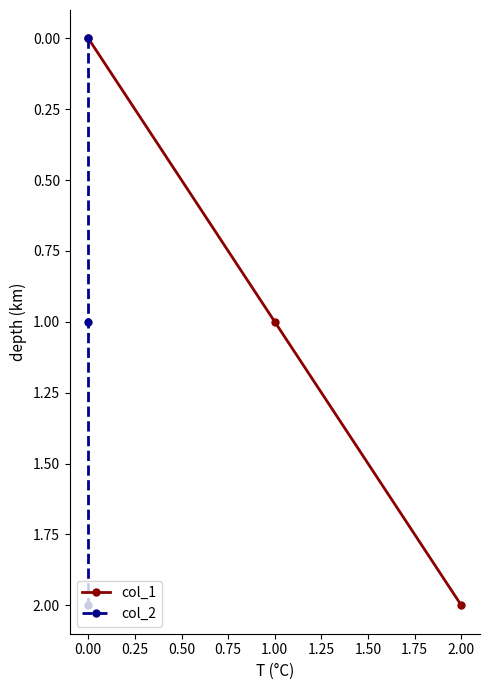

The value of col_1 at 1.00 is 0. True or false?

False